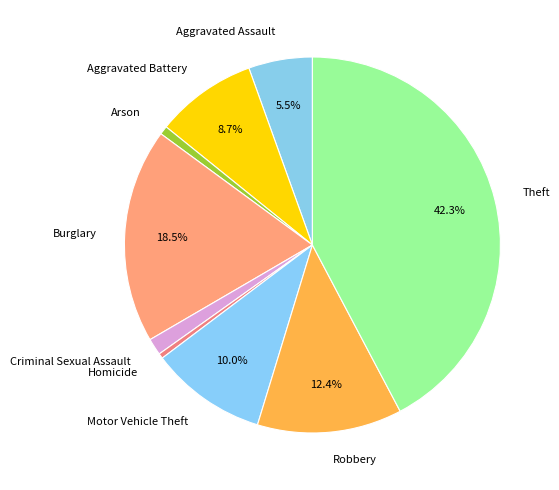

Which slice is the largest?

Theft